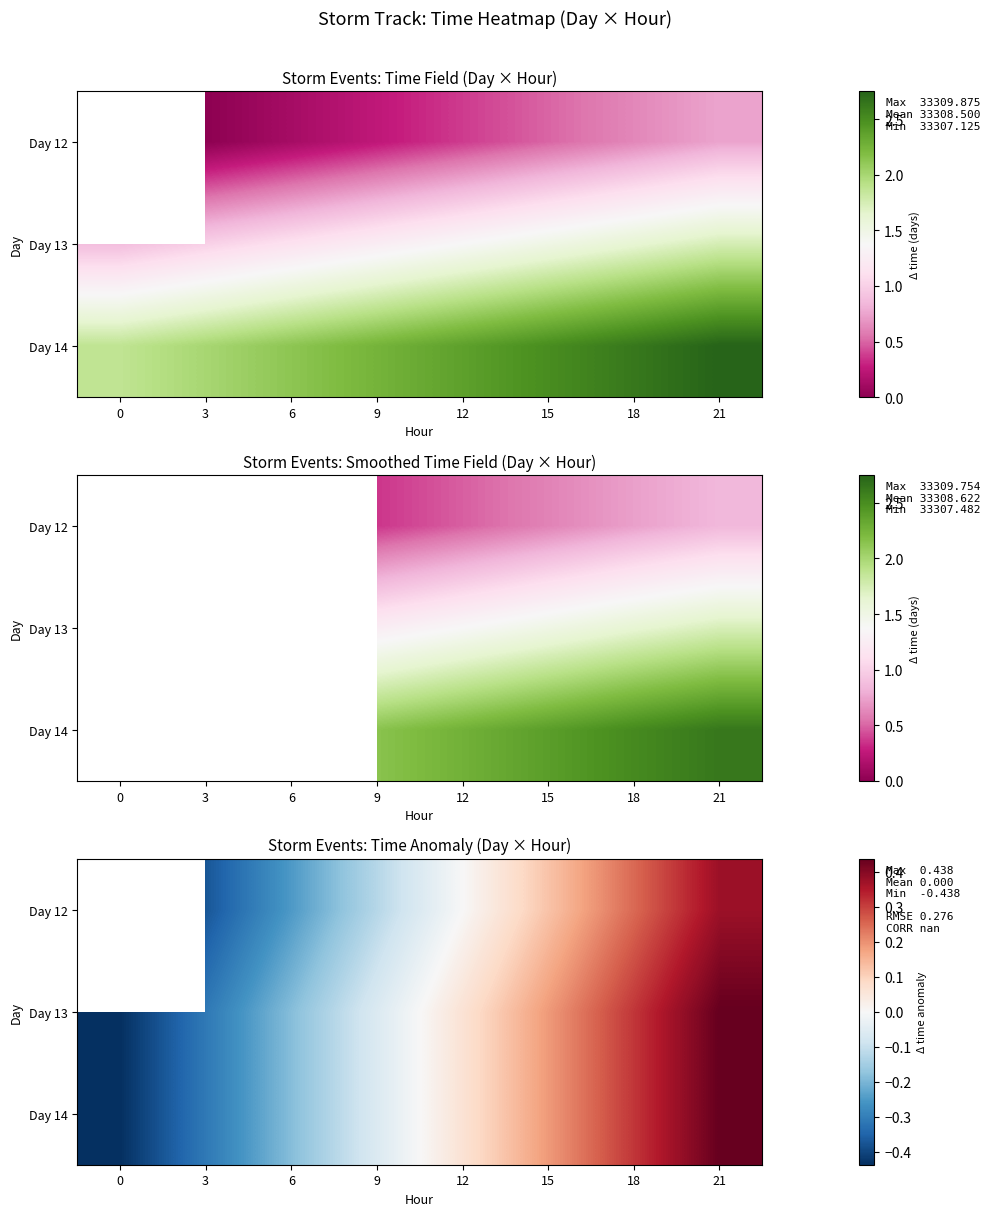

How many values in Day 13 are below zero?

4